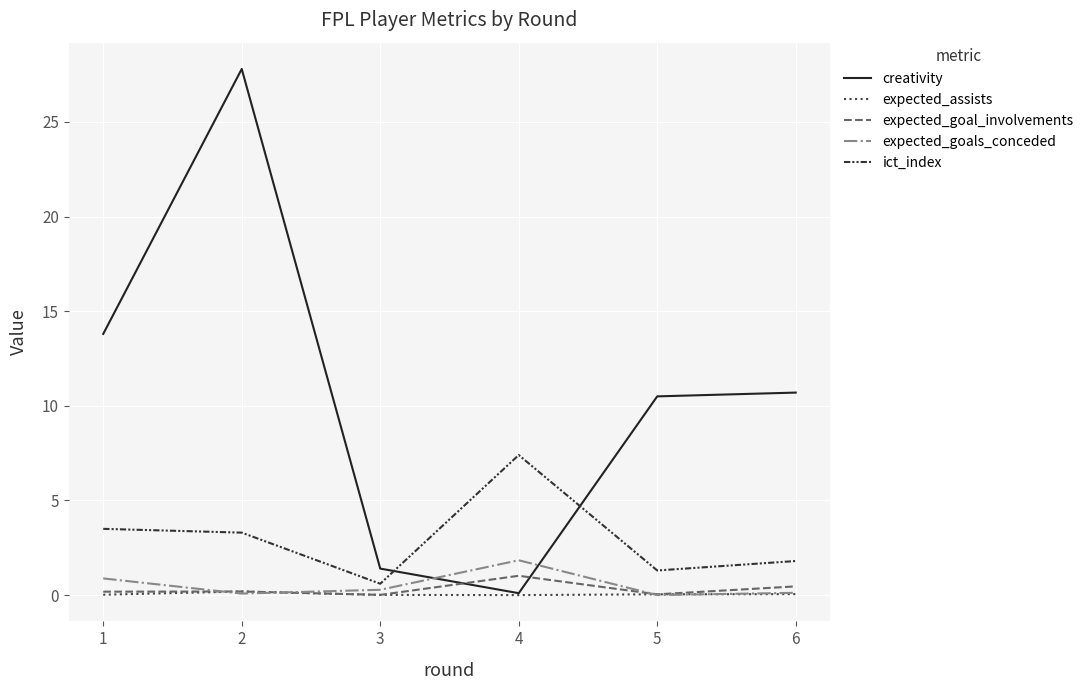

Which series has the largest total across all categories?

creativity